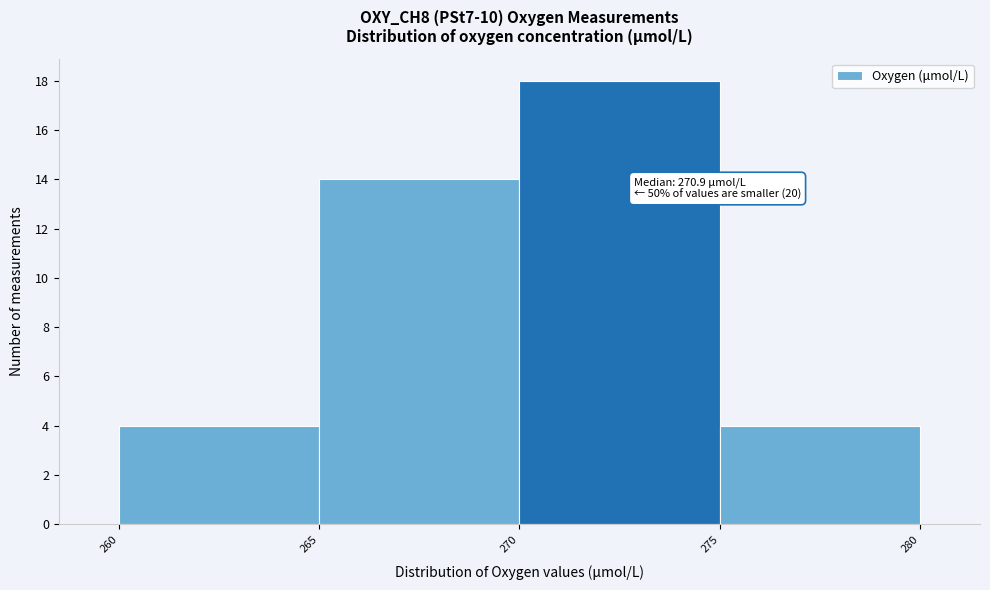

Over which range of the x-axis is the bar tallest?

270 to 275